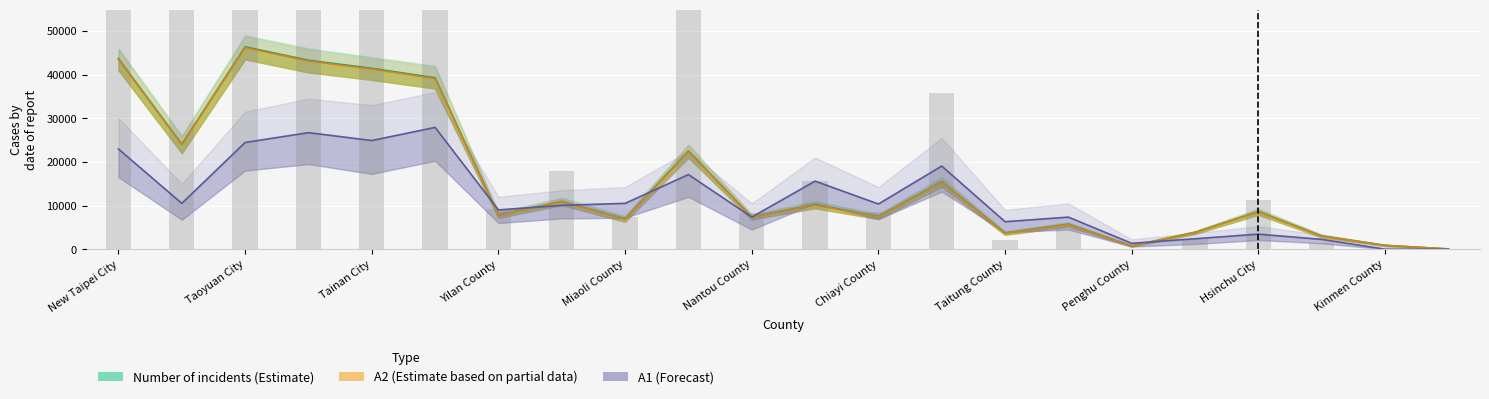

Reading left to right, list all the values displayed in this chart.

Number of incidents: 43644	24038	46366	43277	41445	39263	7861	10948	6985	22498	7394	10227	7500	15436	3711	5728	755	3858	8628	3035	885	49
A2: 43491	23968	46203	43099	41279	39077	7801	10881	6915	22384	7345	10123	7431	15309	3669	5679	746	3842	8605	3020	885	49
A1: 22950	10500	24450	26700	24900	27900	9000	10050	10500	17100	7350	15600	10350	19050	6300	7350	1350	2400	3450	2250	0	0